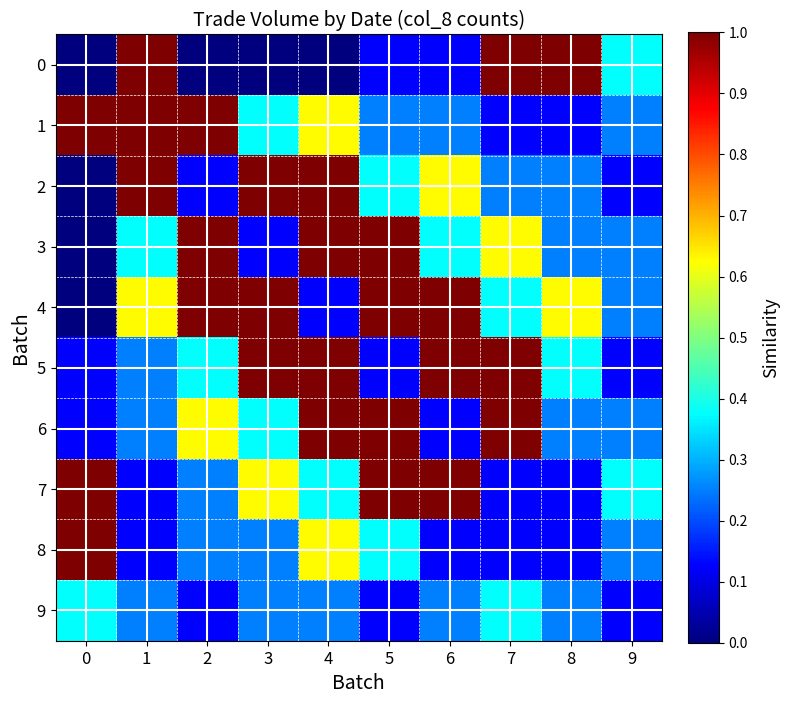

Reading left to right, transcribe all the data shown in this chart.

0: 0=0.0	1=1.0	2=0.0	3=0.0	4=0.0	5=0.1	6=0.1	7=1.0	8=1.0	9=0.4
1: 0=1.0	1=1.0	2=1.0	3=0.4	4=0.6	5=0.2	6=0.2	7=0.1	8=0.1	9=0.2
2: 0=0.0	1=1.0	2=0.1	3=1.0	4=1.0	5=0.4	6=0.6	7=0.2	8=0.2	9=0.1
3: 0=0.0	1=0.4	2=1.0	3=0.1	4=1.0	5=1.0	6=0.4	7=0.6	8=0.2	9=0.2
4: 0=0.0	1=0.6	2=1.0	3=1.0	4=0.1	5=1.0	6=1.0	7=0.4	8=0.6	9=0.2
5: 0=0.1	1=0.2	2=0.4	3=1.0	4=1.0	5=0.1	6=1.0	7=1.0	8=0.4	9=0.1
6: 0=0.1	1=0.2	2=0.6	3=0.4	4=1.0	5=1.0	6=0.1	7=1.0	8=0.2	9=0.2
7: 0=1.0	1=0.1	2=0.2	3=0.6	4=0.4	5=1.0	6=1.0	7=0.1	8=0.1	9=0.4
8: 0=1.0	1=0.1	2=0.2	3=0.2	4=0.6	5=0.4	6=0.1	7=0.1	8=0.1	9=0.2
9: 0=0.4	1=0.2	2=0.1	3=0.2	4=0.2	5=0.1	6=0.2	7=0.4	8=0.2	9=0.1